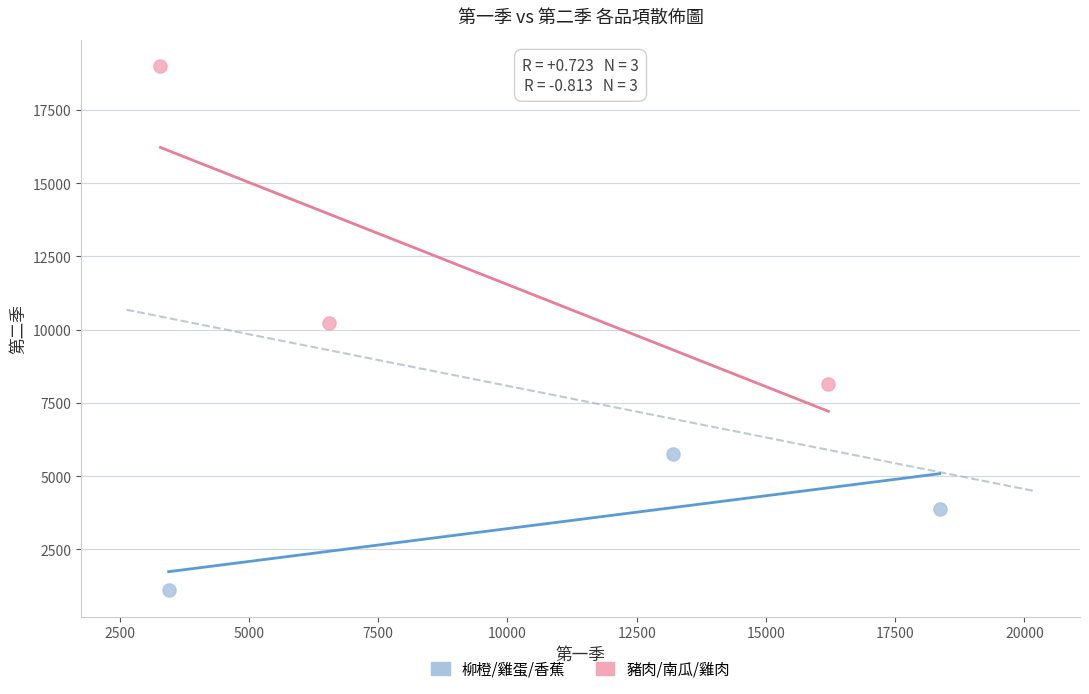

Which series has the largest Y range (max minus min)?

豬肉/南瓜/雞肉